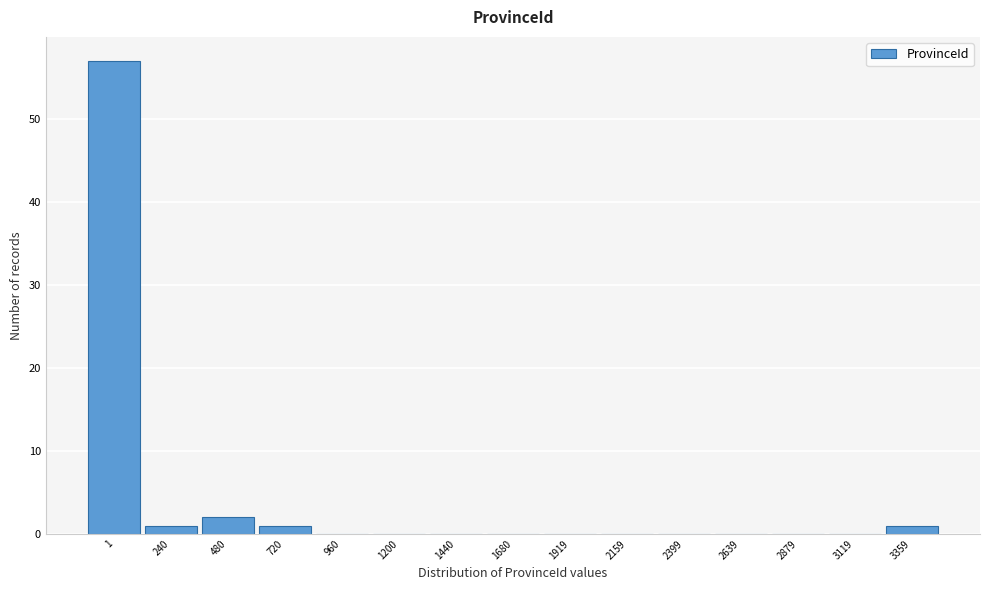

Reading right to left, what are all the values shown in this chart?

3359=1	3119=0	2879=0	2639=0	2399=0	2159=0	1919=0	1680=0	1440=0	1200=0	960=0	720=1	480=2	240=1	1=57